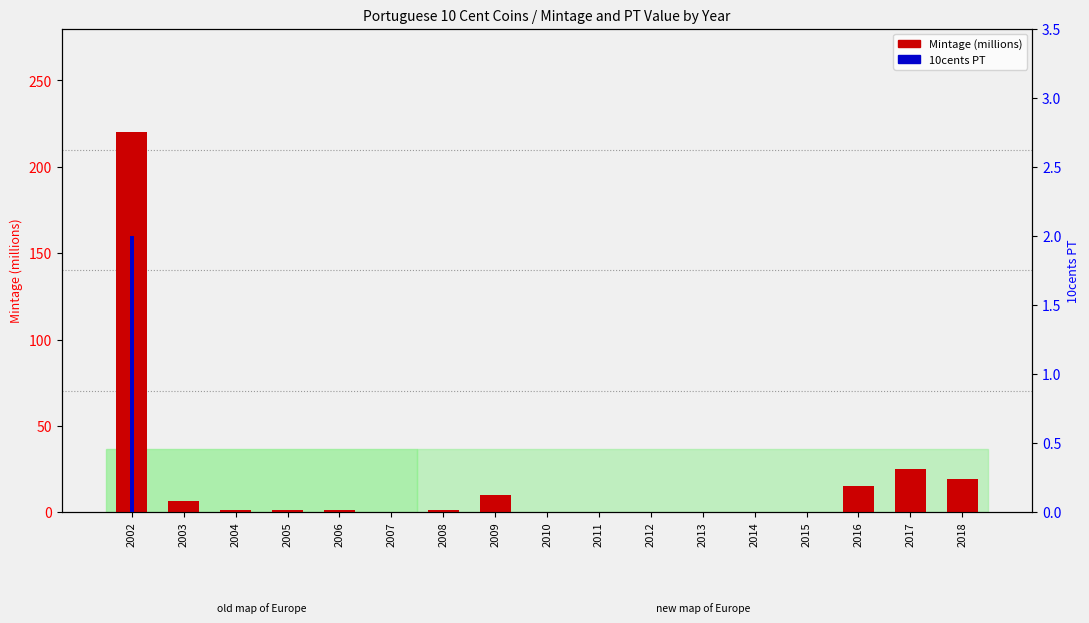

Reading left to right, transcribe all the data shown in this chart.

Mintage (millions): 220.4	6.4	1.1	1.1	1.0	0.0	1.0	10.0	0.0	0.0	0.0	0.0	0.0	0.0	15.0	25.0	19.3
10cents PT: 2.0	0.0	0.0	0.0	0.0	0.0	0.0	0.0	0.0	0.0	0.0	0.0	0.0	0.0	0.0	0.0	0.0